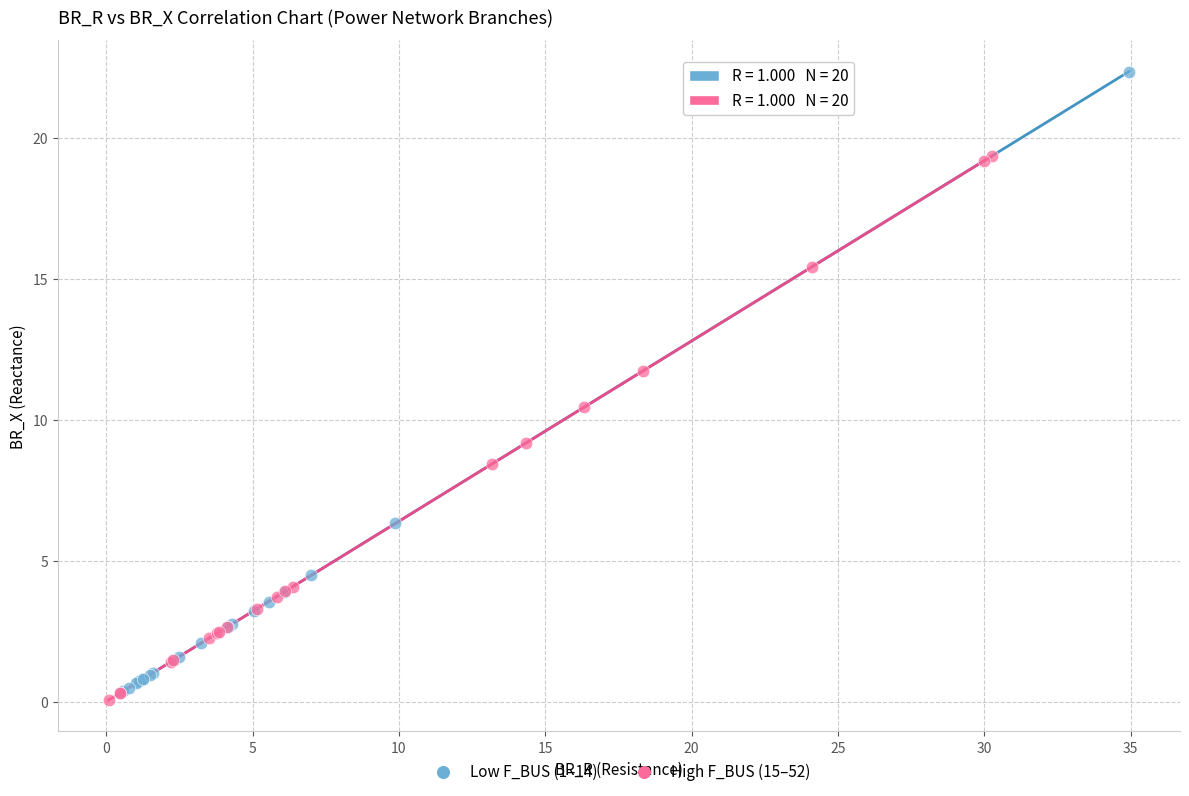

Which series reaches the maximum Y coordinate?

Low F_BUS (1–14)